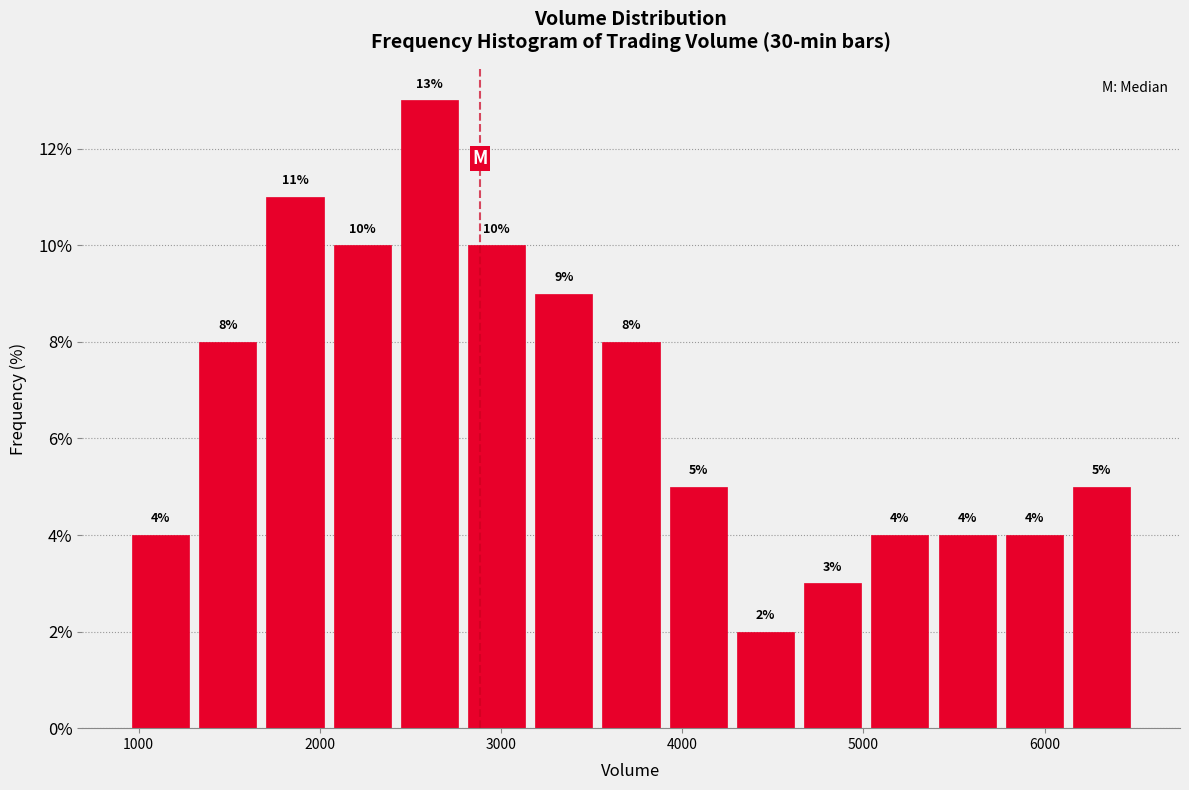

Around what value on the x-axis is the tallest bar? Give the approximate position of its centre, as read against the axis.

2600